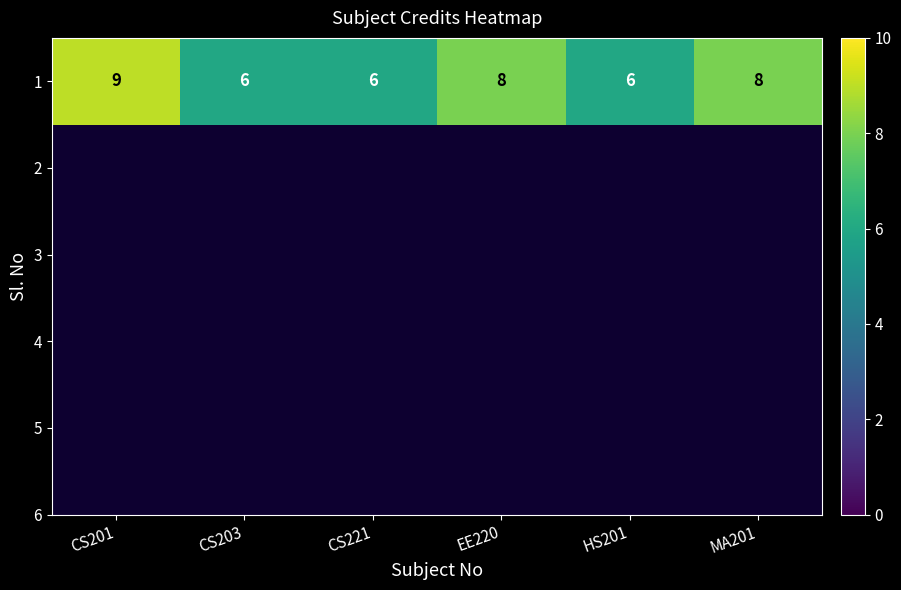

Which category has the highest value across all series?

CS201